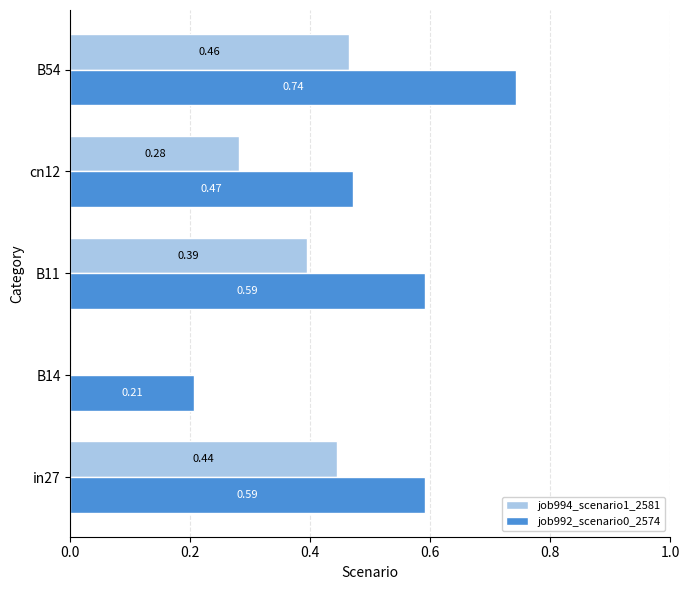

Between in27 and cn12, which series saw the biggest shift?

job994_scenario1_2581